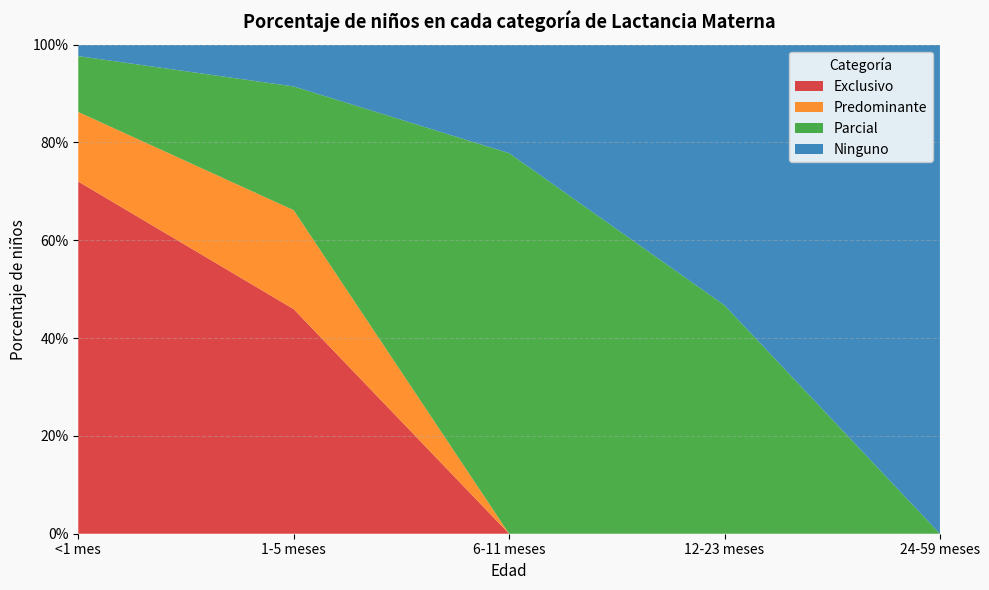

Reading left to right, list all the values displayed in this chart.

Exclusivo: <1 mes=0.7	1-5 meses=0.5	6-11 meses=0.0	12-23 meses=0.0	24-59 meses=0.0
Predominante: <1 mes=0.1	1-5 meses=0.2	6-11 meses=0.0	12-23 meses=0.0	24-59 meses=0.0
Parcial: <1 mes=0.1	1-5 meses=0.3	6-11 meses=0.8	12-23 meses=0.5	24-59 meses=0.0
Ninguno: <1 mes=0.0	1-5 meses=0.1	6-11 meses=0.2	12-23 meses=0.5	24-59 meses=1.0